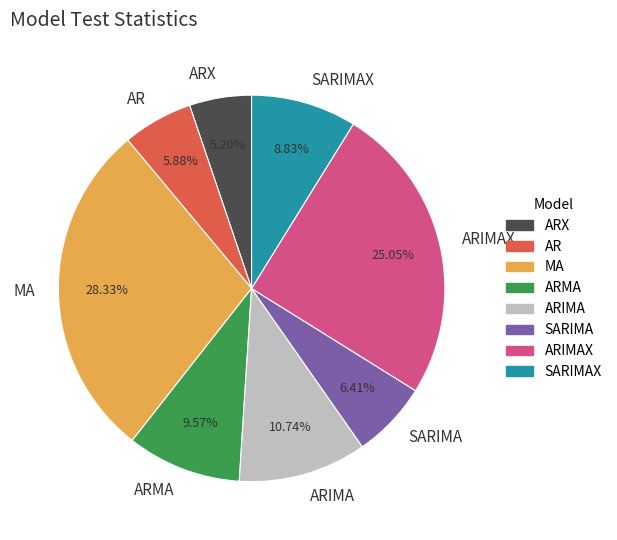

Is there a majority slice in this chart?

No